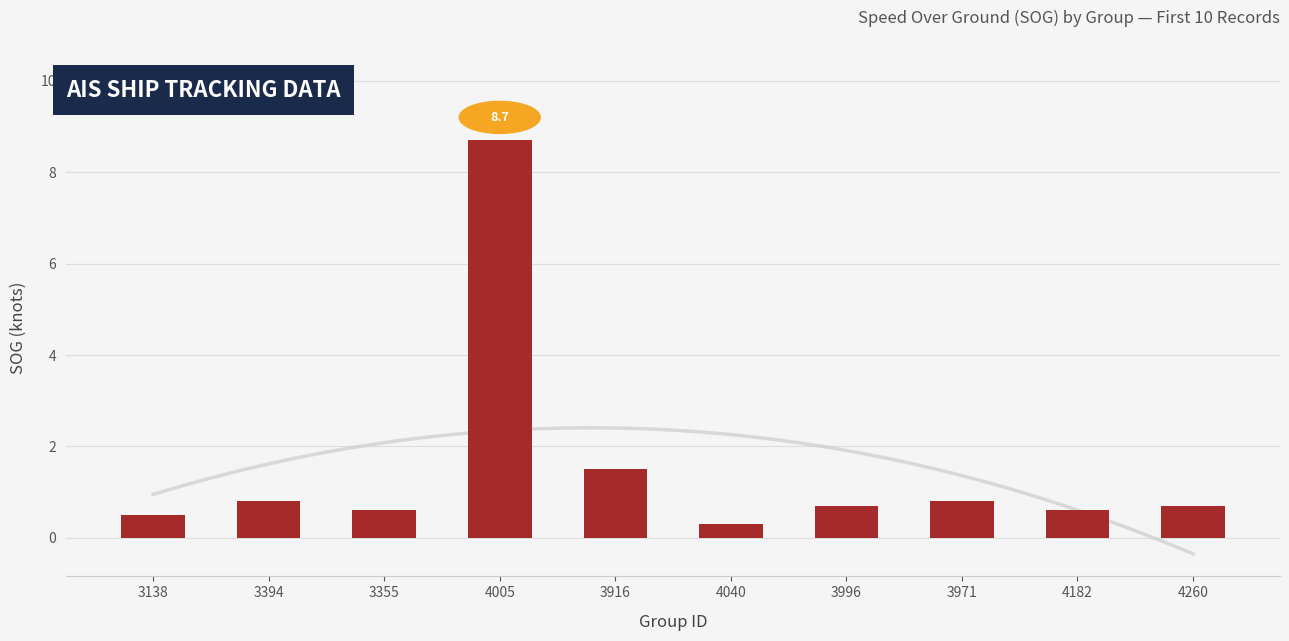

What is the value of the 8th bar from the left?

0.8